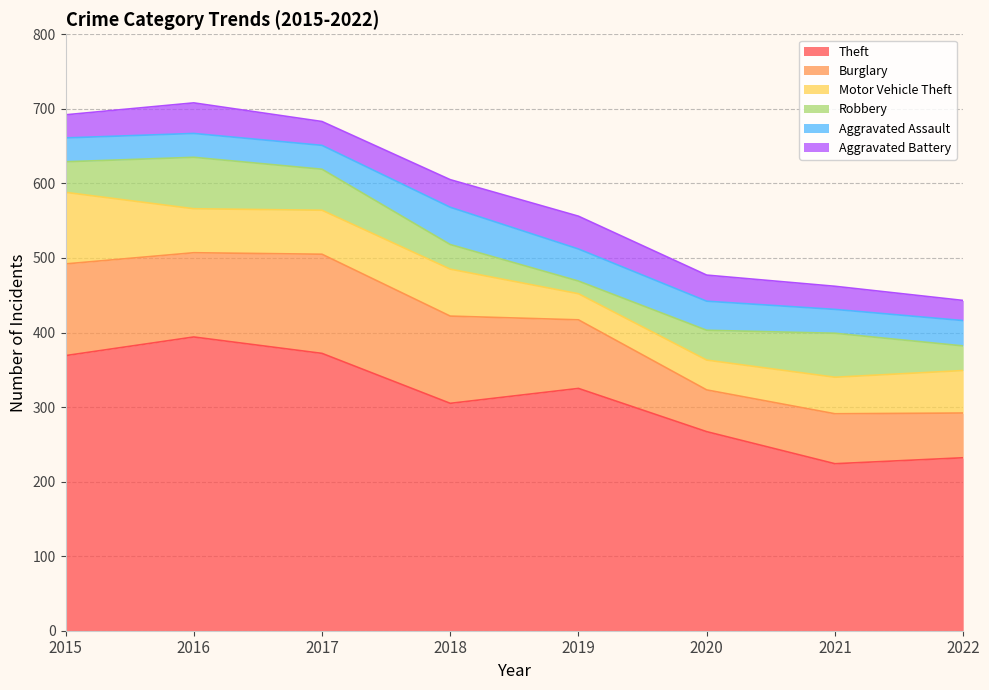

True or false: Aggravated Assault and Burglary intersect in this chart.

False